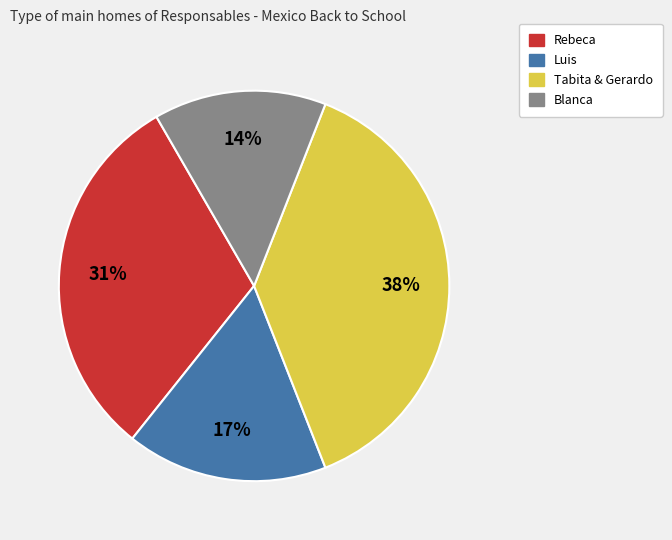

Is there any slice that represents more than half of the pie?

No